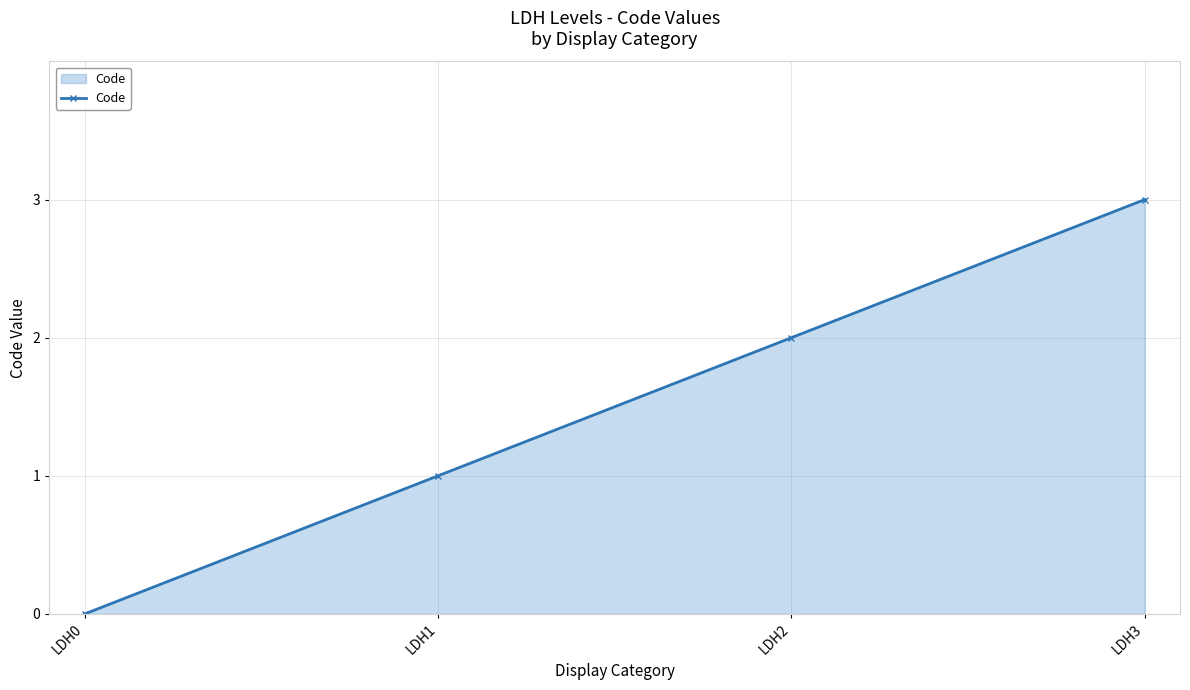

How many categories are shown in the chart?

4